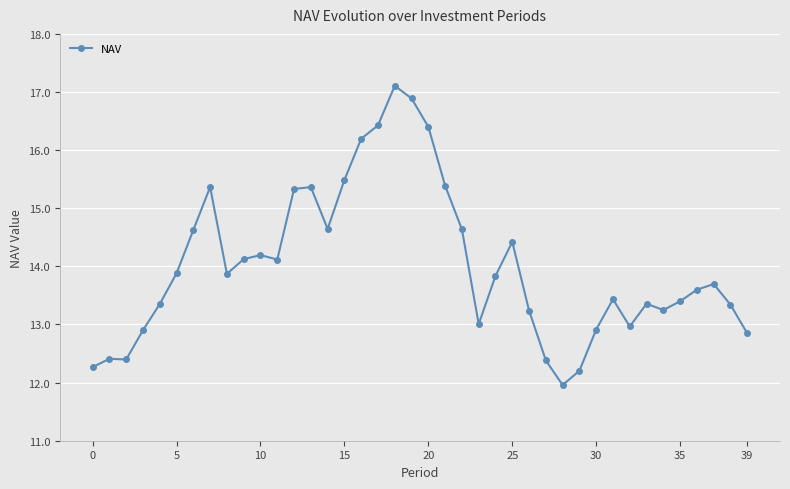

True or false: there are more than 2 points higher than both neighbors.

True